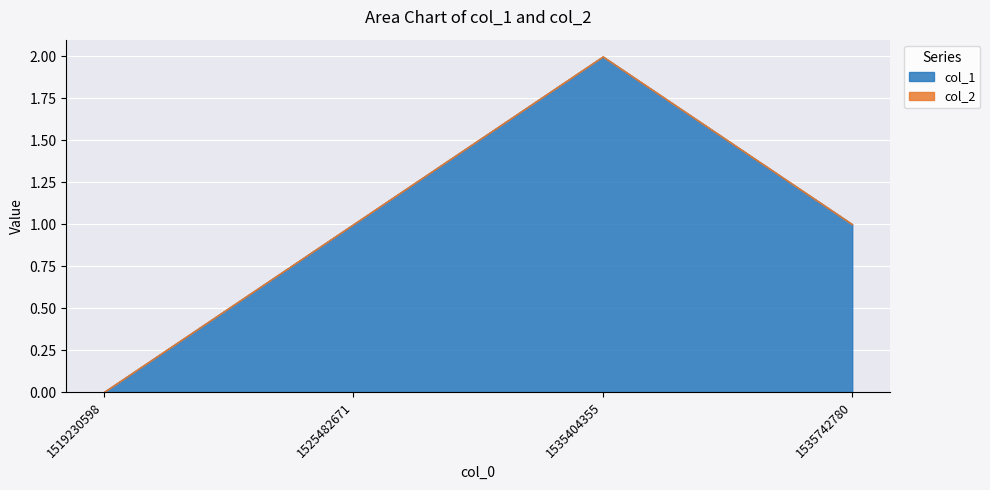

What is the total value across all series at 1535742780?

1